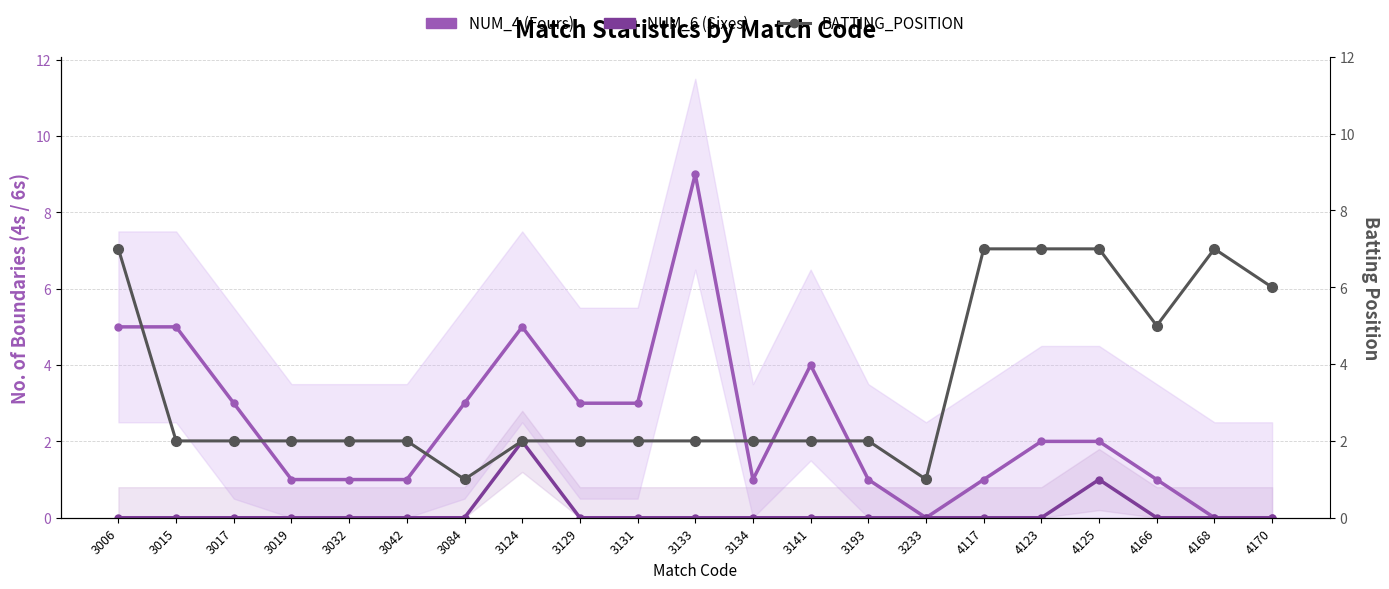

What is the difference between the second highest and second lowest values in the NUM_4 (Fours) series?

5